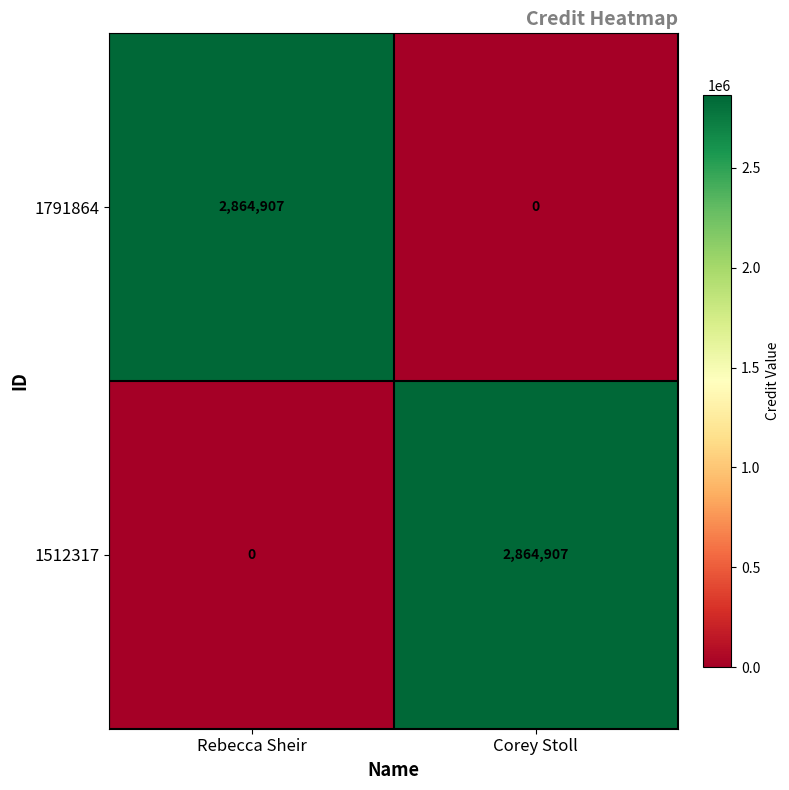

What is the spread (max minus min) of values at Corey Stoll?

2864907